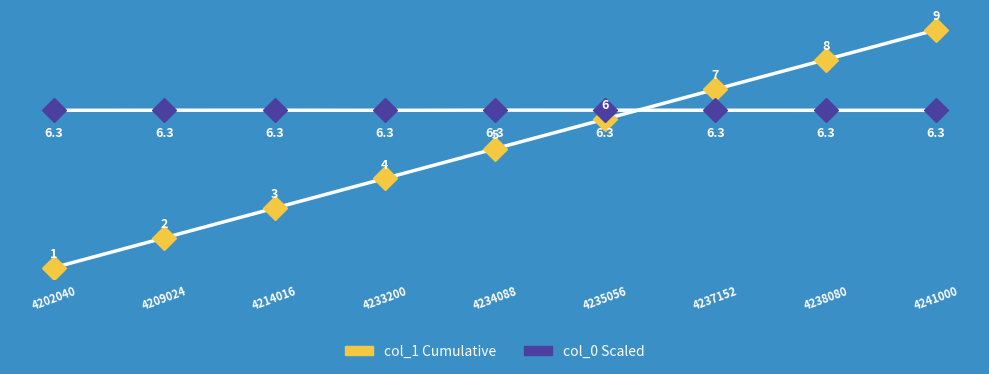

Reading right to left, extract all data points from this chart.

col_1 Cumulative: 4241000=9.0	4238080=8.0	4237152=7.0	4235056=6.0	4234088=5.0	4233200=4.0	4214016=3.0	4209024=2.0	4202040=1.0
col_0 Scaled: 4241000=6.3	4238080=6.3	4237152=6.3	4235056=6.3	4234088=6.3	4233200=6.3	4214016=6.3	4209024=6.3	4202040=6.3